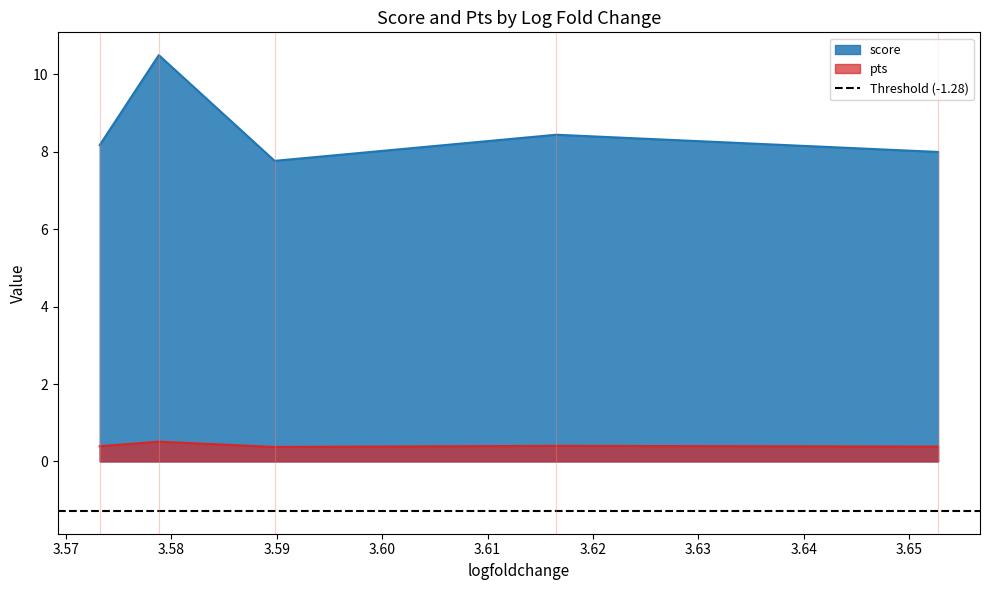

How many data points does each series have?

5